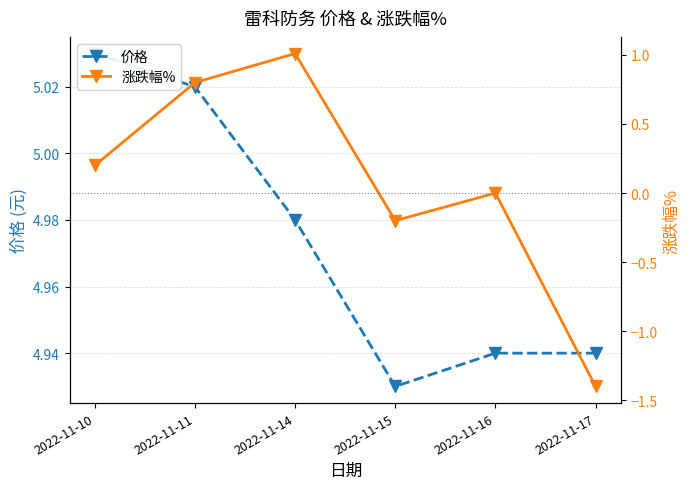

The value of 涨跌幅% at 2022-11-15 is -0.2. True or false?

True